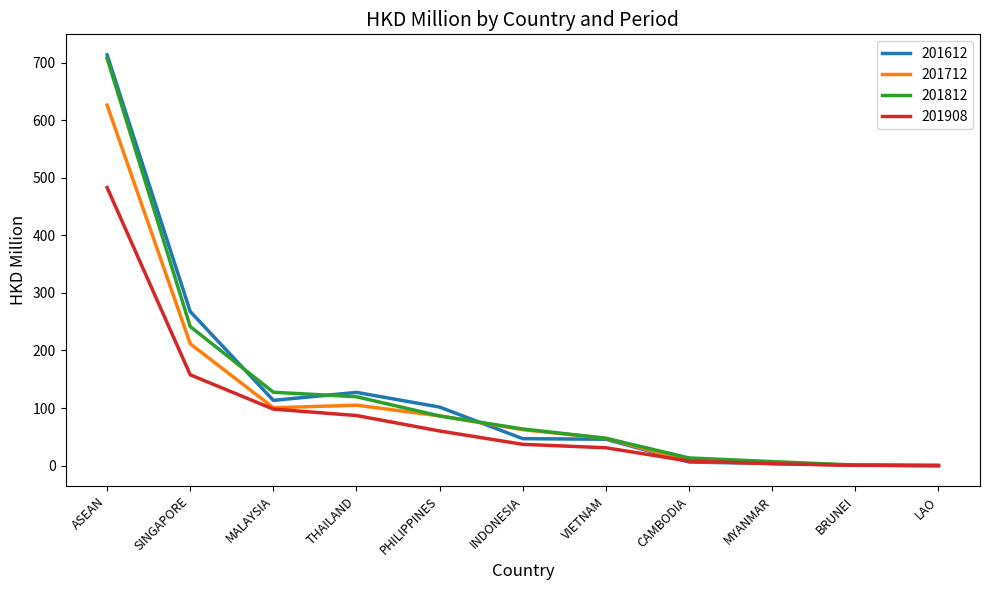

The 201612 series shows 46.8 at INDONESIA. True or false?

True